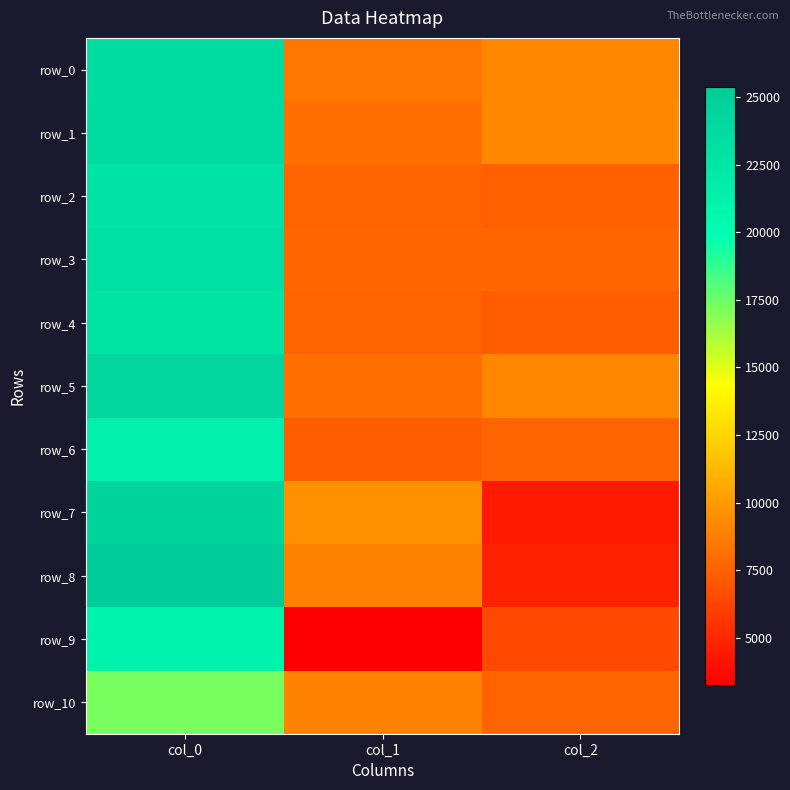

What is the approximate value of row_8 at col_2?

4800.0